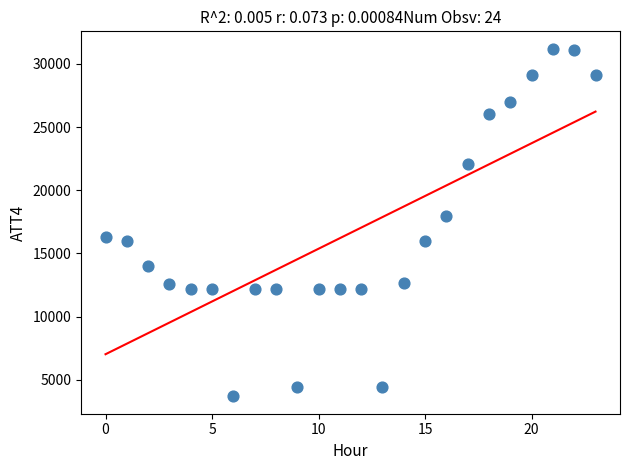

What is the range of Y values (max minus min)?

27500